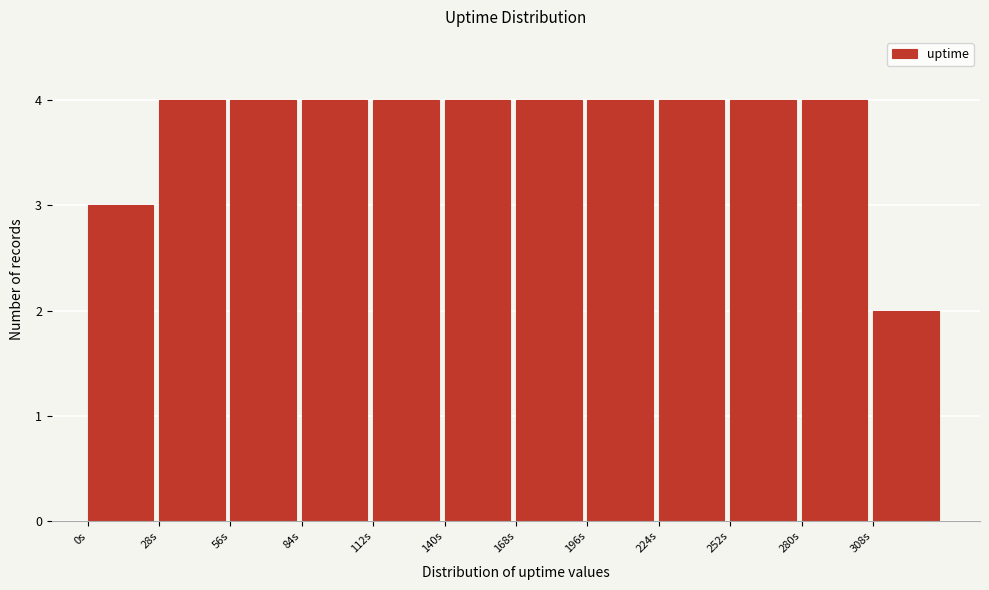

Reading left to right, list every bar in this chart as the range it spans on the x-axis followed by its height. Neither the bar edges nor the heights are printed on the chart, so give them approximately, as read against the axes.

0 to 28: 3
28 to 56: 4
56 to 84: 4
84 to 112: 4
112 to 140: 4
140 to 168: 4
168 to 196: 4
196 to 224: 4
224 to 252: 4
252 to 280: 4
280 to 308: 4
308 to 336: 2